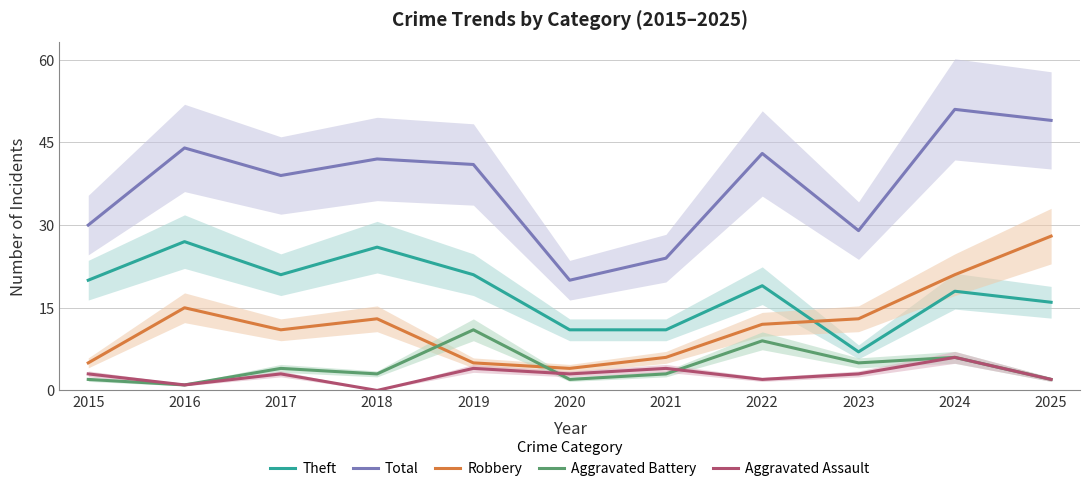

Which series changed the most between 2015 and 2021?

Theft